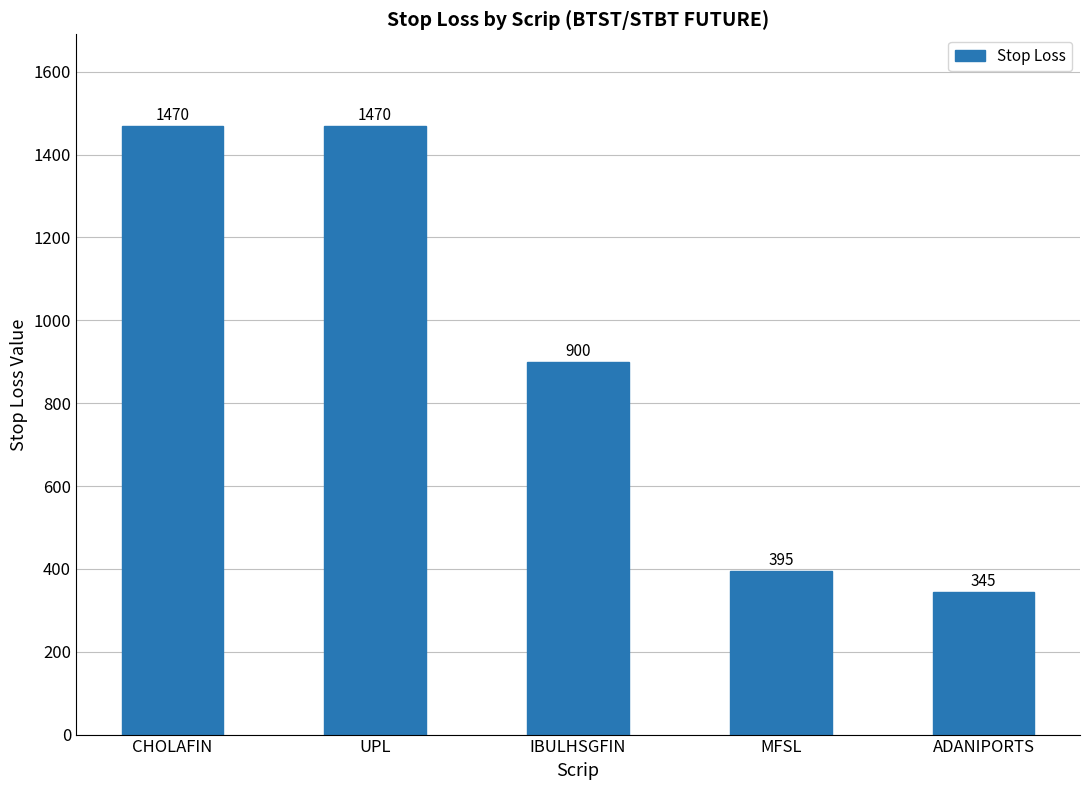

What is the maximum value shown in the chart?

1470